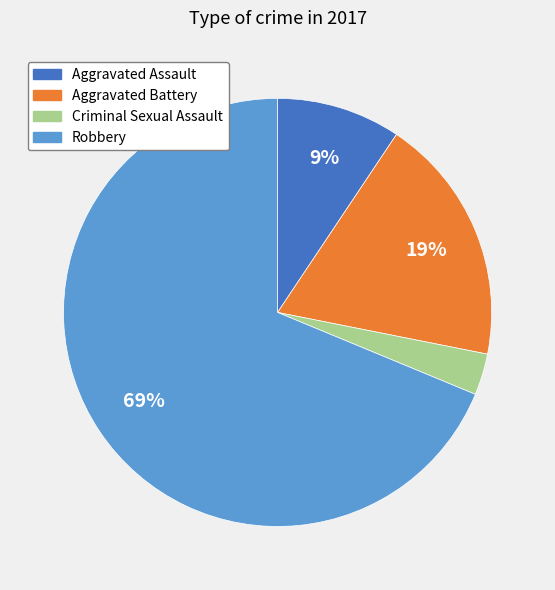

Which has a higher value, Aggravated Battery or Robbery?

Robbery